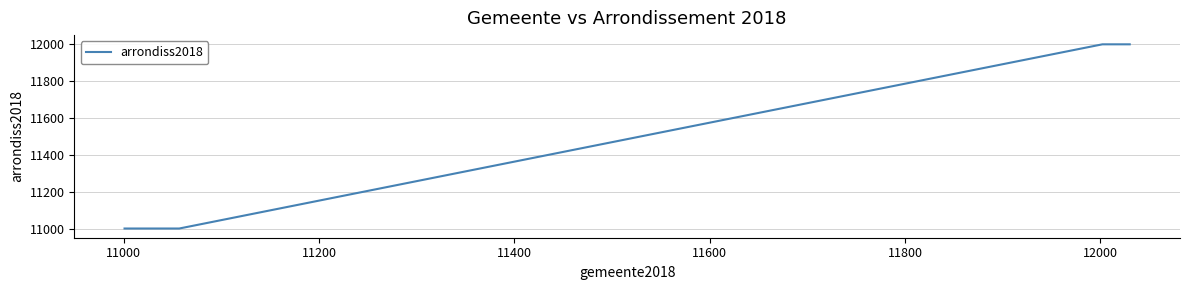

What is the minimum value shown in the chart?

11000